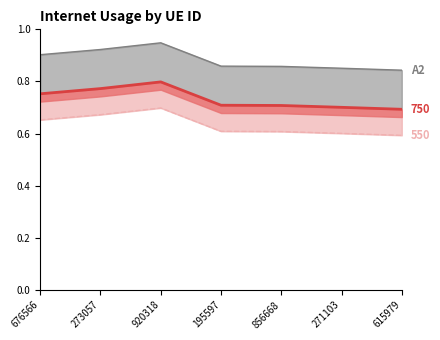

Does the chart have visible grid lines?

No